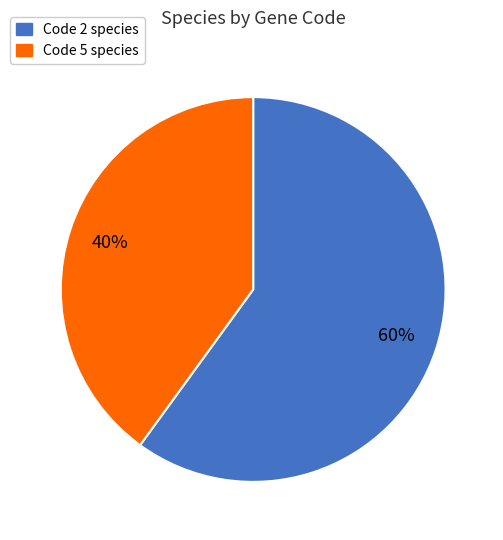

To the nearest percent, what is the average slice percentage?

50%